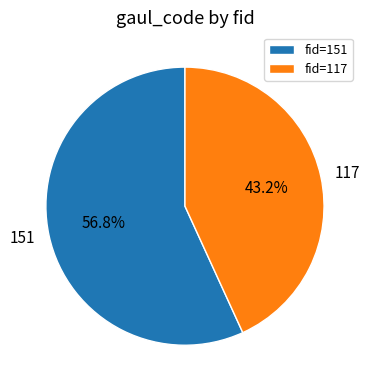

Which slice represents more than half of the pie?

fid=151